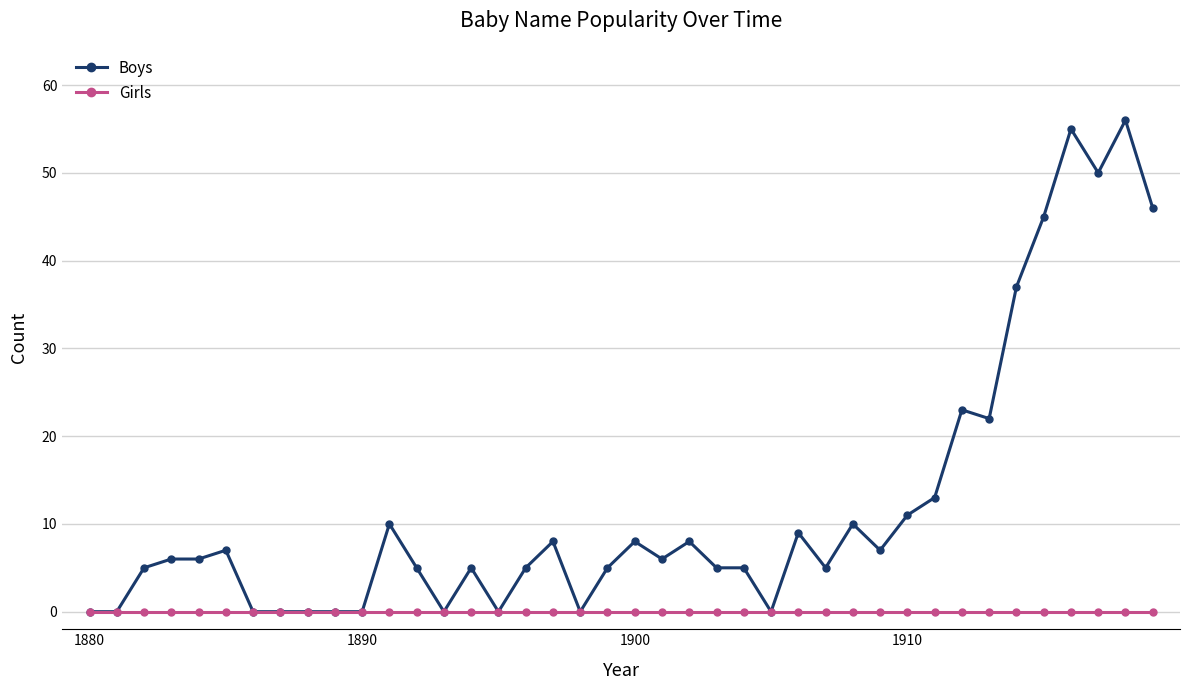

Which series has the largest total across all categories?

Boys